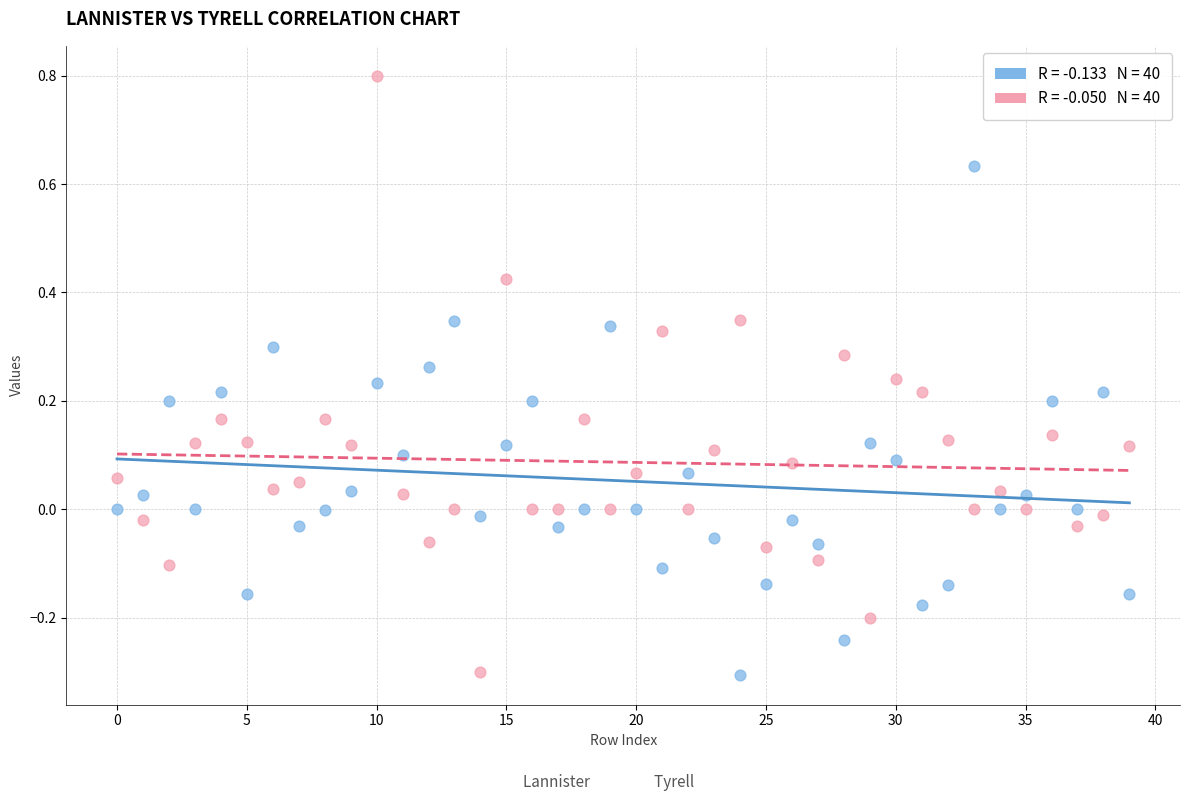

Across all data points, what is the range of Y values (max minus min)?

1.1